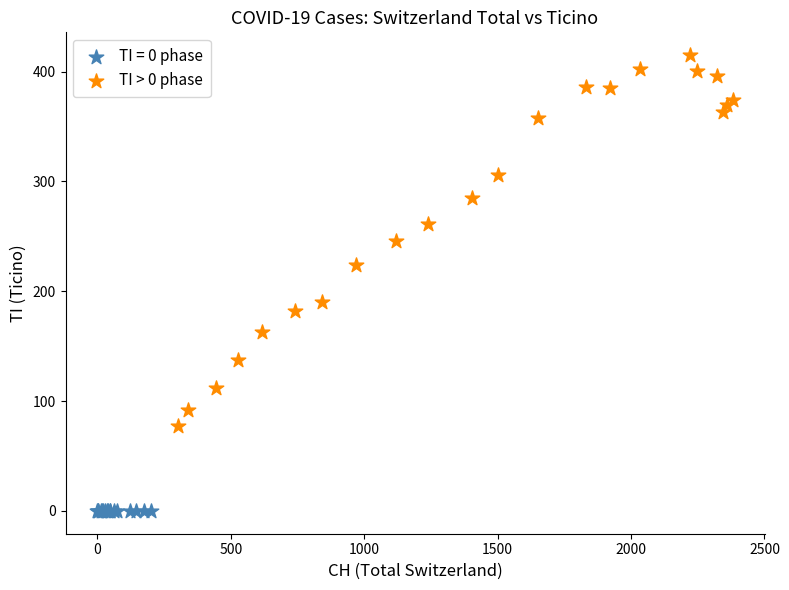

Which series reaches the maximum Y coordinate?

TI > 0 phase